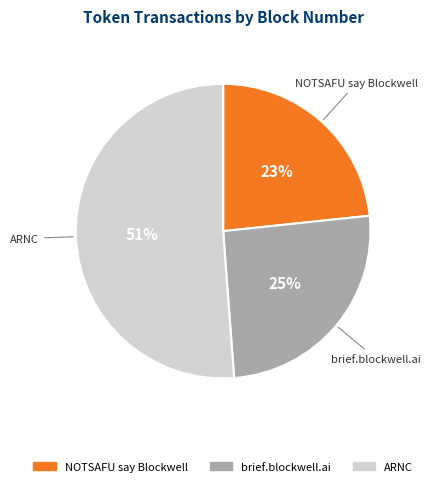

Which slice represents more than half of the pie?

ARNC